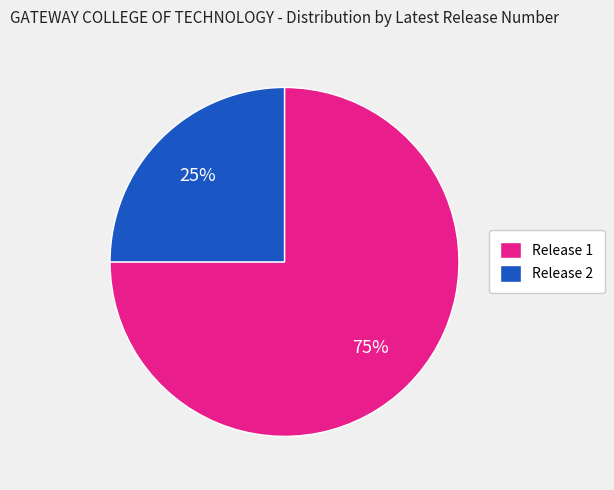

To the nearest percent, what portion does Release 1 represent?

75%